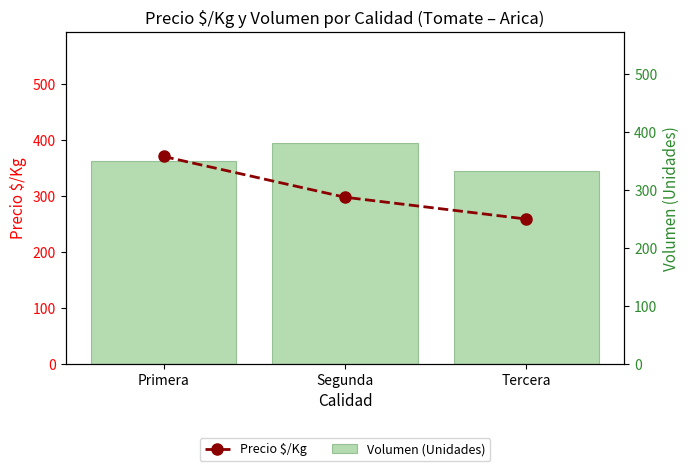

Reading left to right, list all the values displayed in this chart.

Precio $/Kg: 370.8	297.8	258.8
Volumen (Unidades): 350.6	381.4	331.8